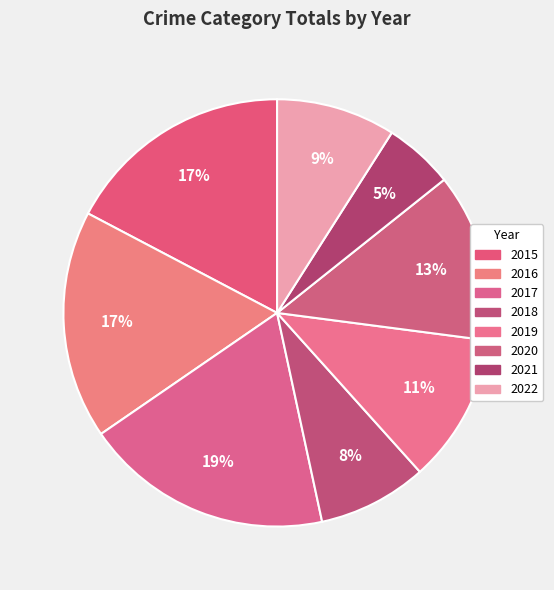

Rank the categories by value from highest to lowest.

2017, 2015, 2016, 2020, 2019, 2022, 2018, 2021